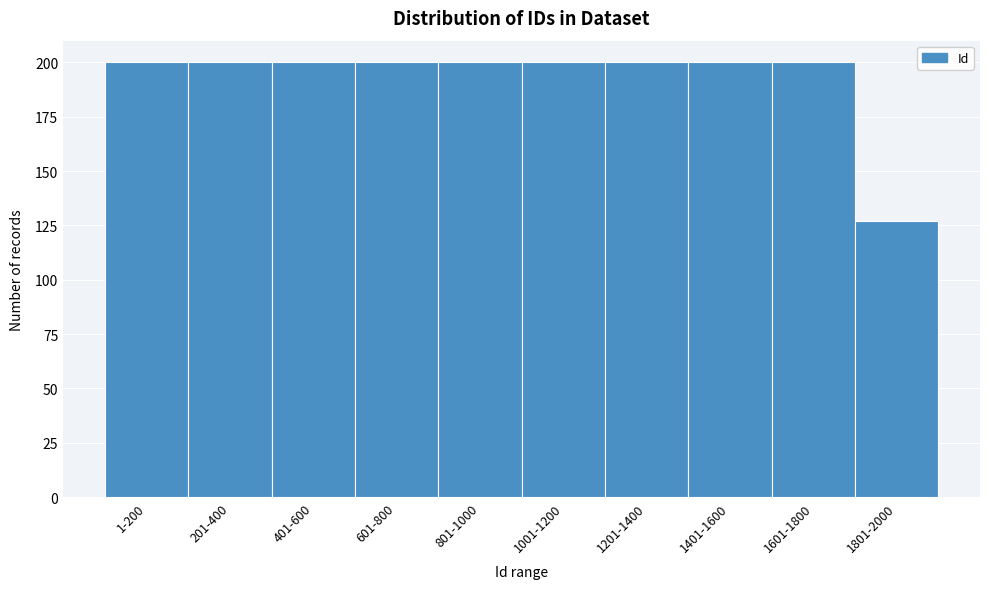

Reading right to left, what are all the values shown in this chart?

1801-2000=127	1601-1800=200	1401-1600=200	1201-1400=200	1001-1200=200	801-1000=200	601-800=200	401-600=200	201-400=200	1-200=200